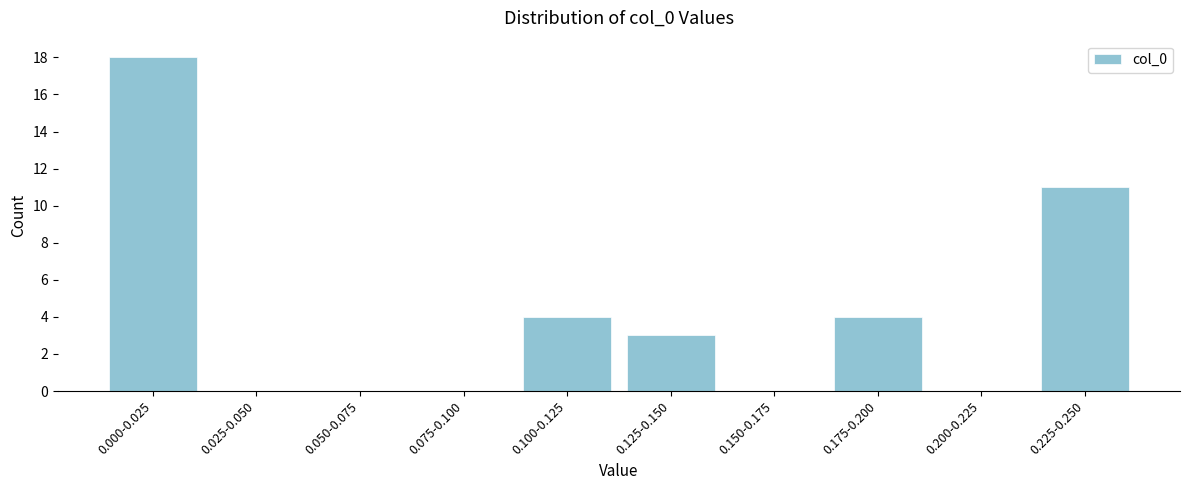

Reading left to right, what are all the values shown in this chart?

0.000-0.025=18	0.025-0.050=0	0.050-0.075=0	0.075-0.100=0	0.100-0.125=4	0.125-0.150=3	0.150-0.175=0	0.175-0.200=4	0.200-0.225=0	0.225-0.250=11